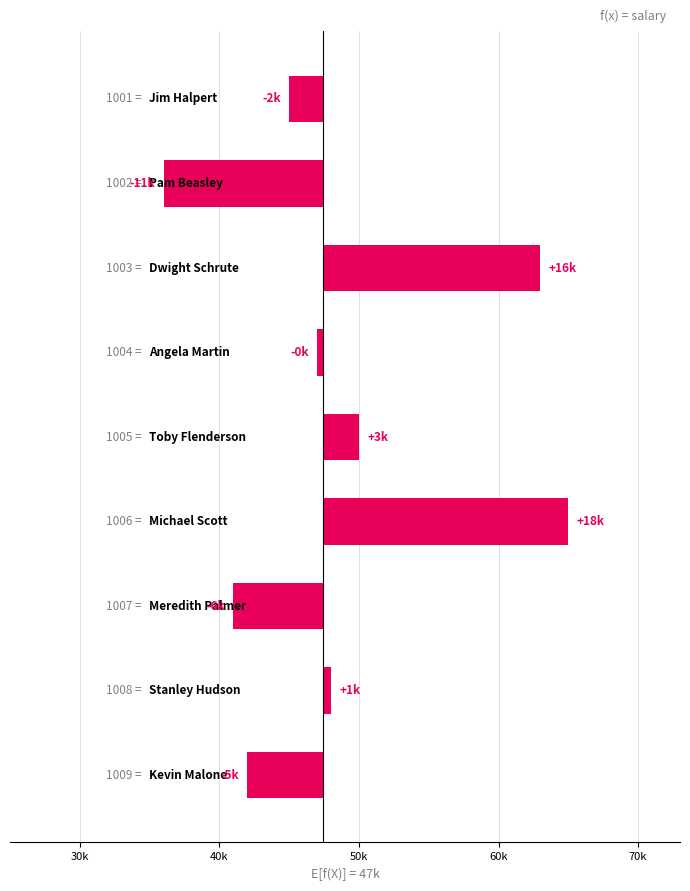

How many bars are there in total?

9